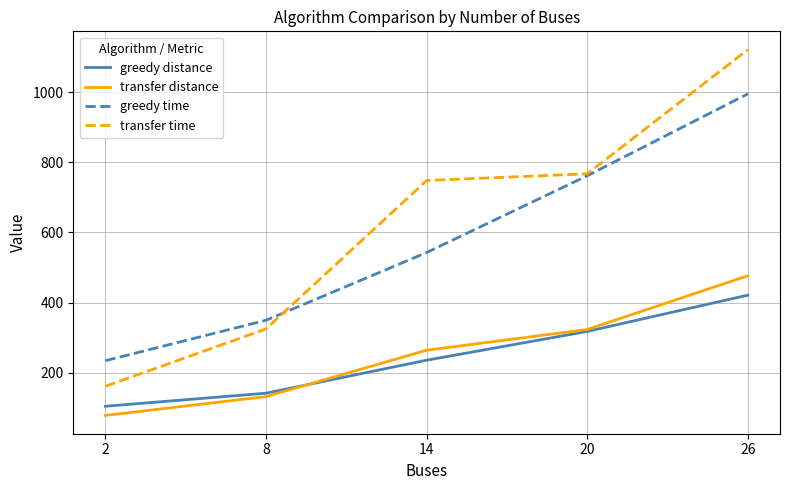

The value of transfer distance at 20 is 323.3. True or false?

True